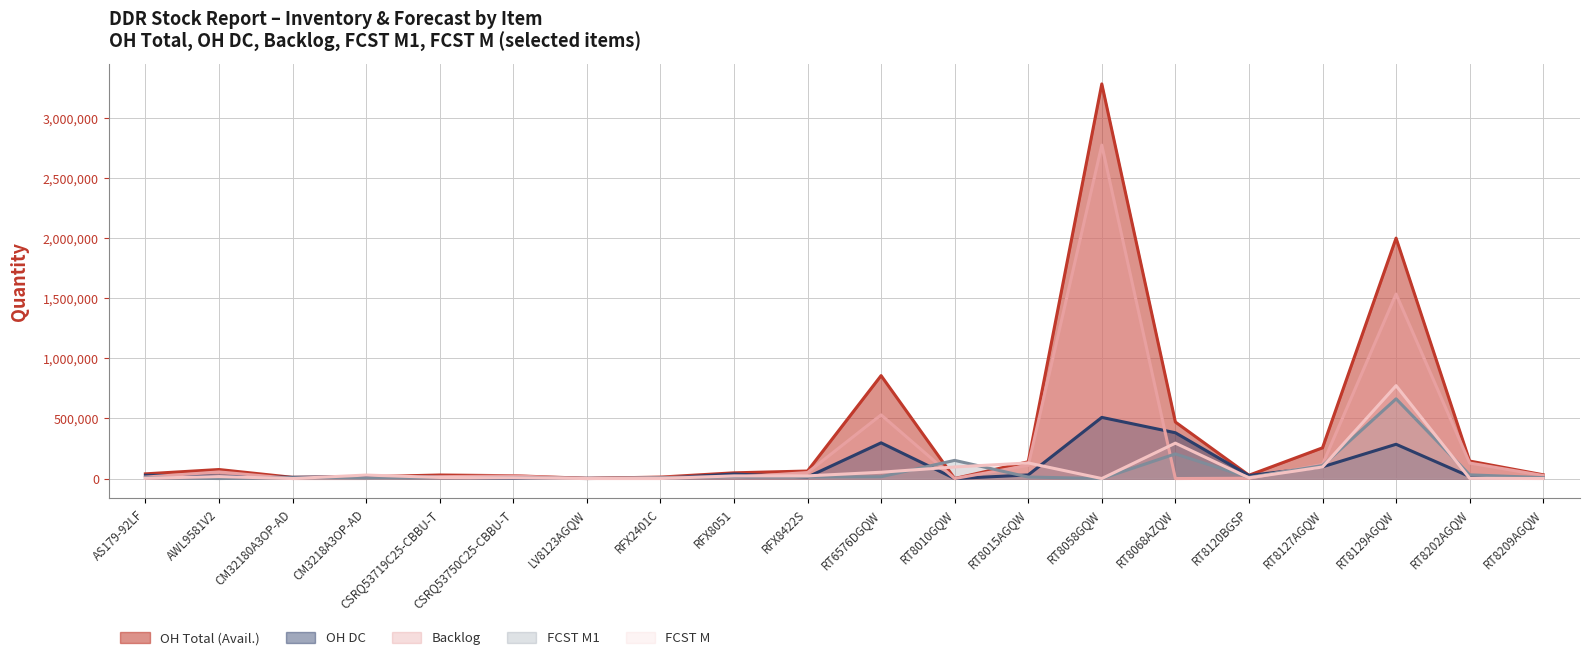

How many lines are shown in the chart?

5